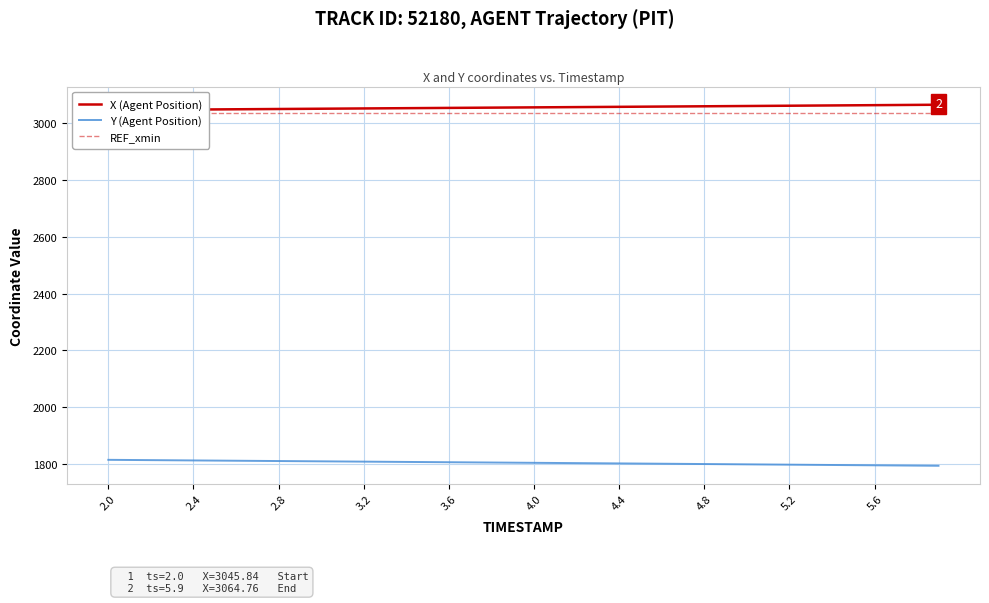

What is the highest value of the Y (Agent Position) series?

1815.1